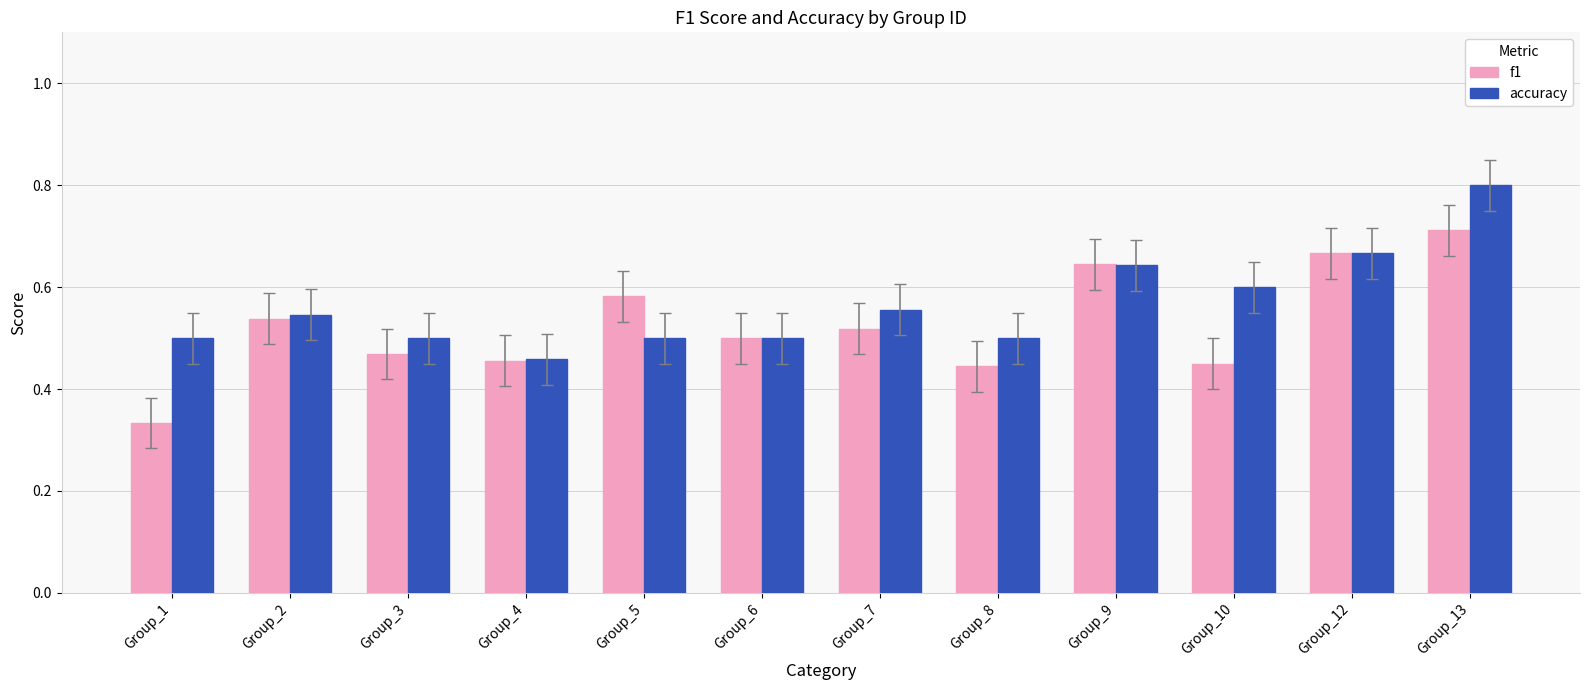

List the series in order of their peak value, lowest first.

f1, accuracy